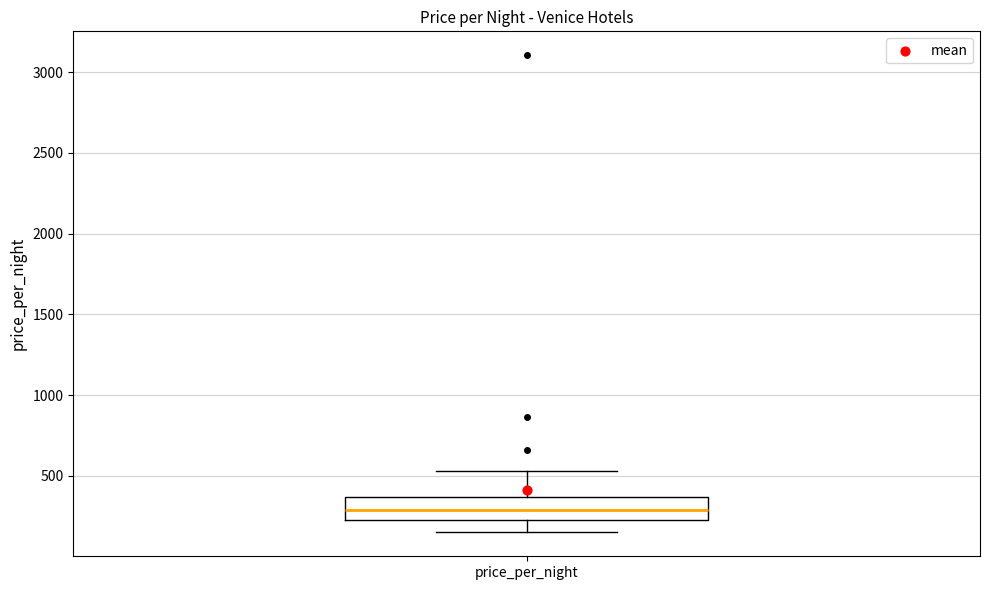

Transcribe this box plot: give where the median line is, the range the box spans, and where the two whiskers end, as read against the y-axis. The values are not printed on the chart, so give them approximately, as read against the axis.

median 300, box 250 to 350, whiskers 150 to 550